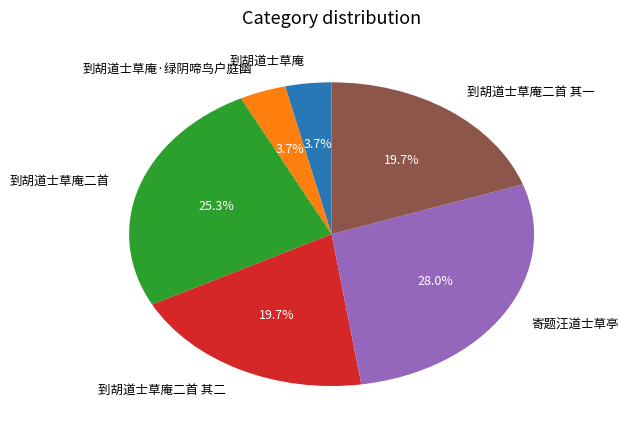

Does any single category account for the majority?

No